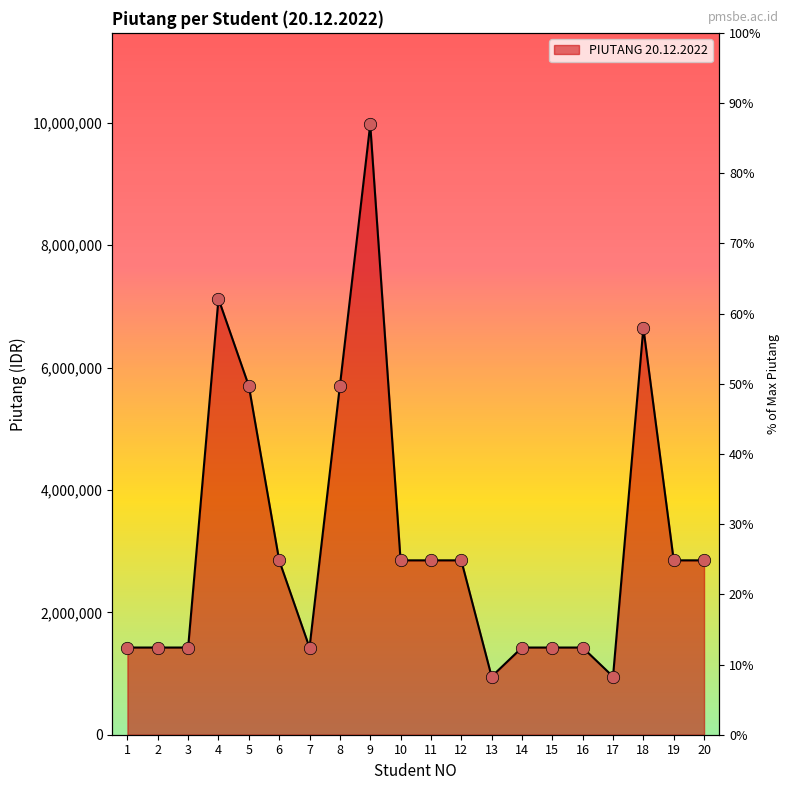

What is the change in value from 7 to 10?

+1425000